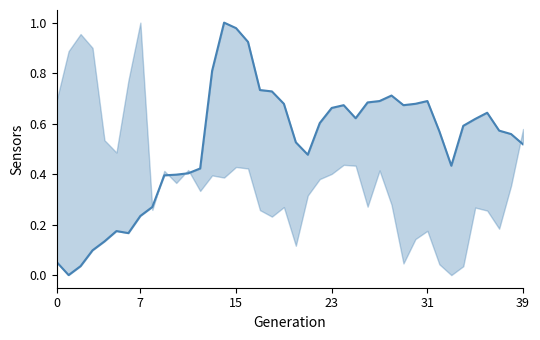

What is the value of the 22nd point from the left?

0.5